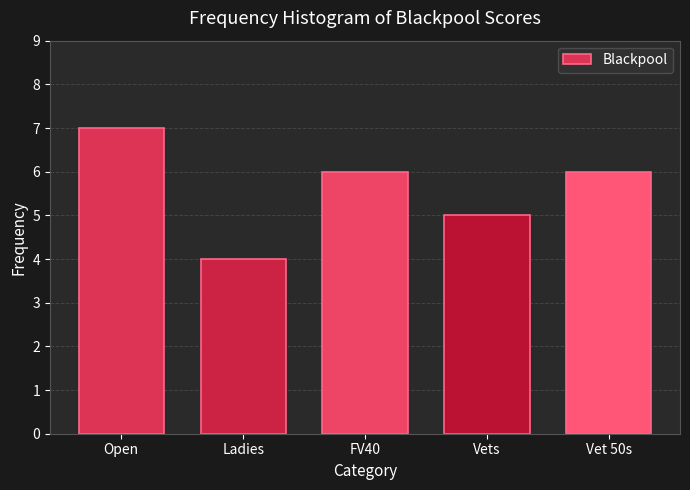

Reading left to right, what are all the values shown in this chart?

7	4	6	5	6